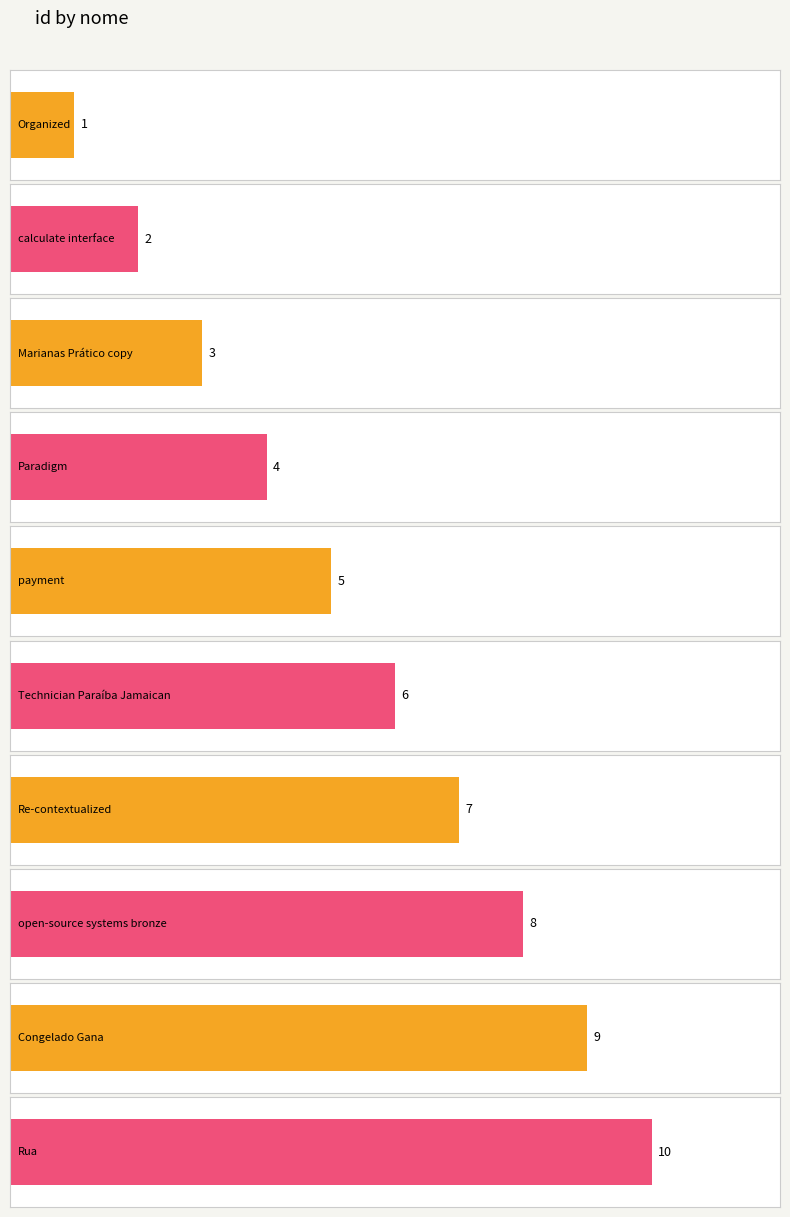

What is the sum of the values at calculate interface and payment?

7